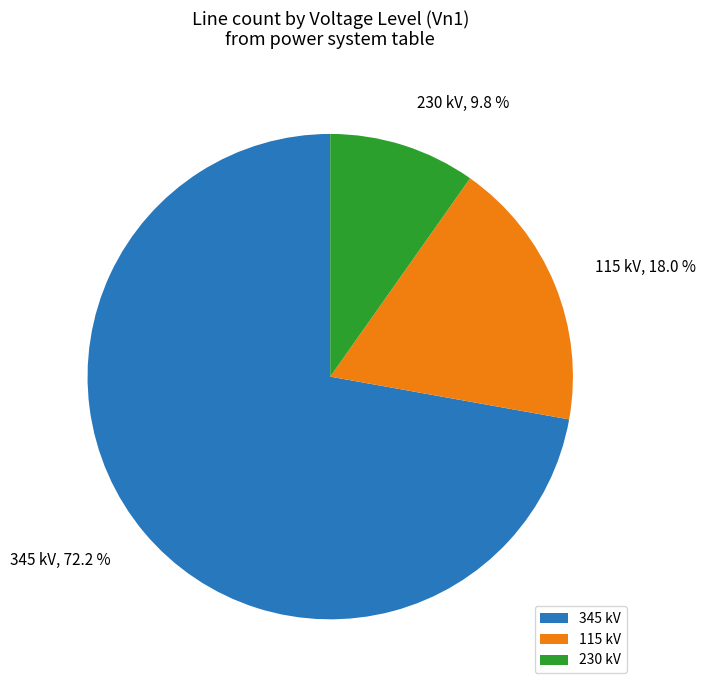

Which has a higher value, 345 kV or 230 kV?

345 kV